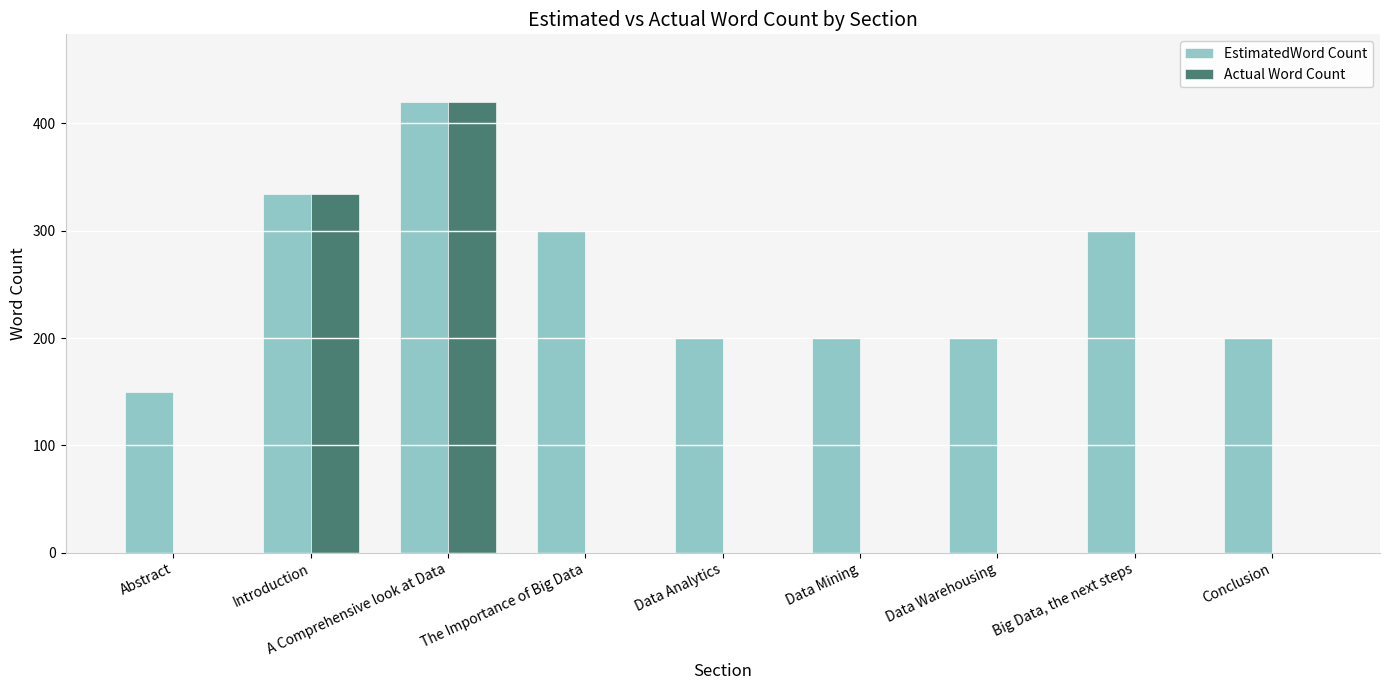

How many groups of bars are there?

9